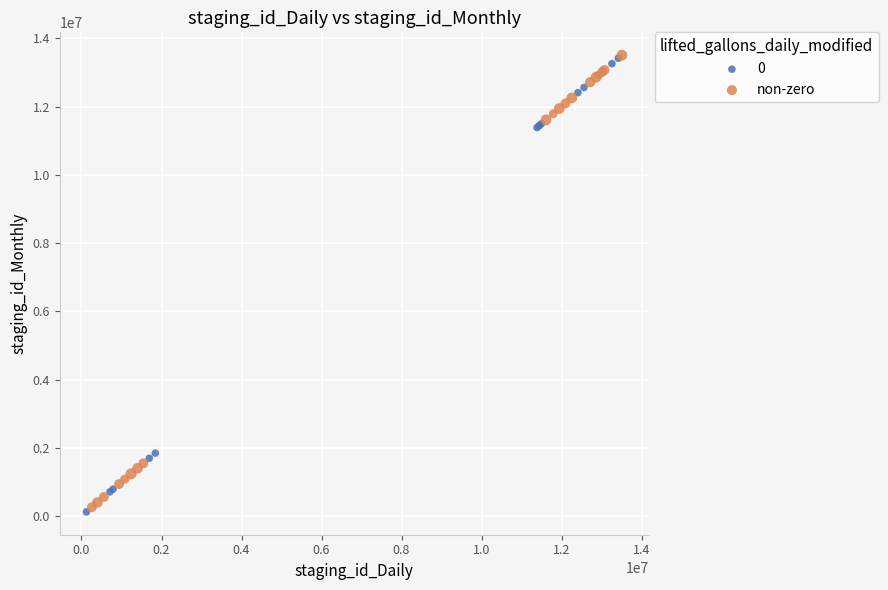

What are all the series names shown in the legend?

0, non-zero